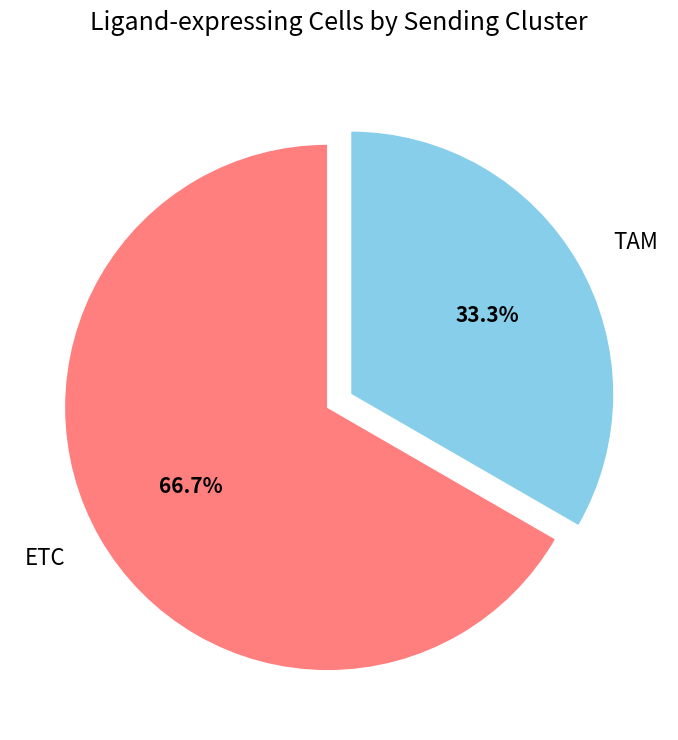

Is there a majority slice in this chart?

Yes